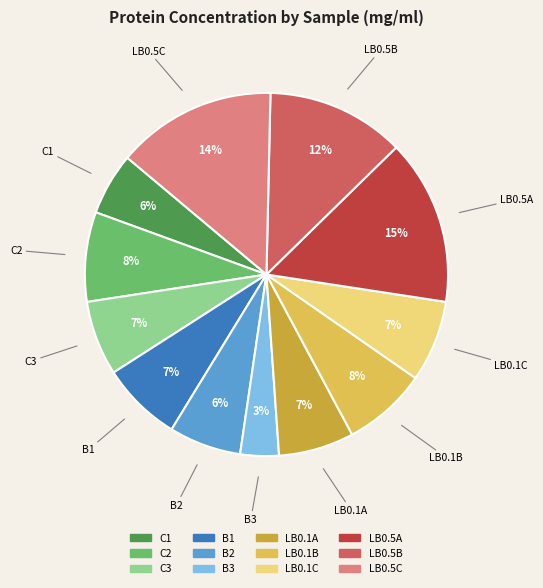

How many segments does this pie chart have?

12